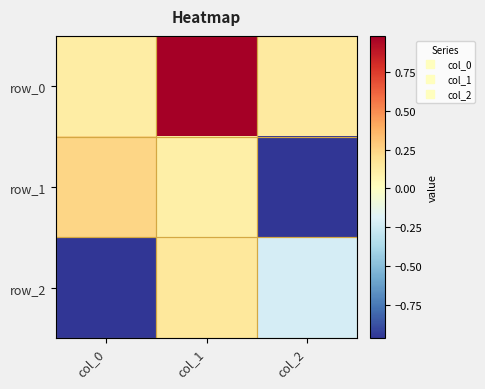

How many values in the row_2 series are below 0?

2